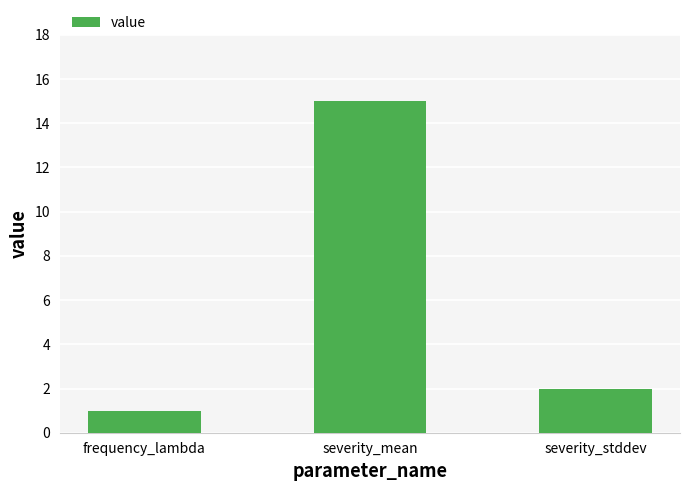

The value at severity_stddev is 3. True or false?

False